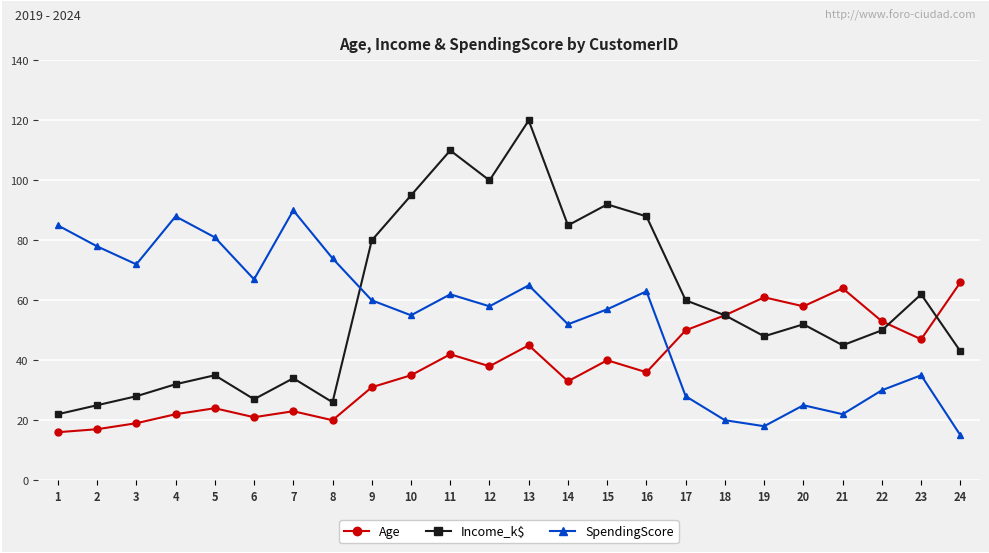

Rank the series at 4 from highest to lowest value.

SpendingScore, Income_k$, Age